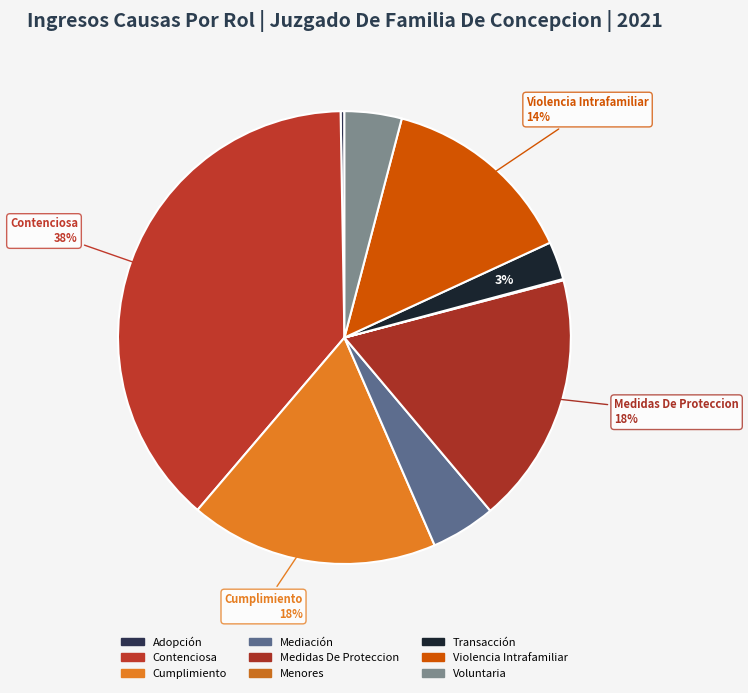

To the nearest percent, what portion does Cumplimiento represent?

18%